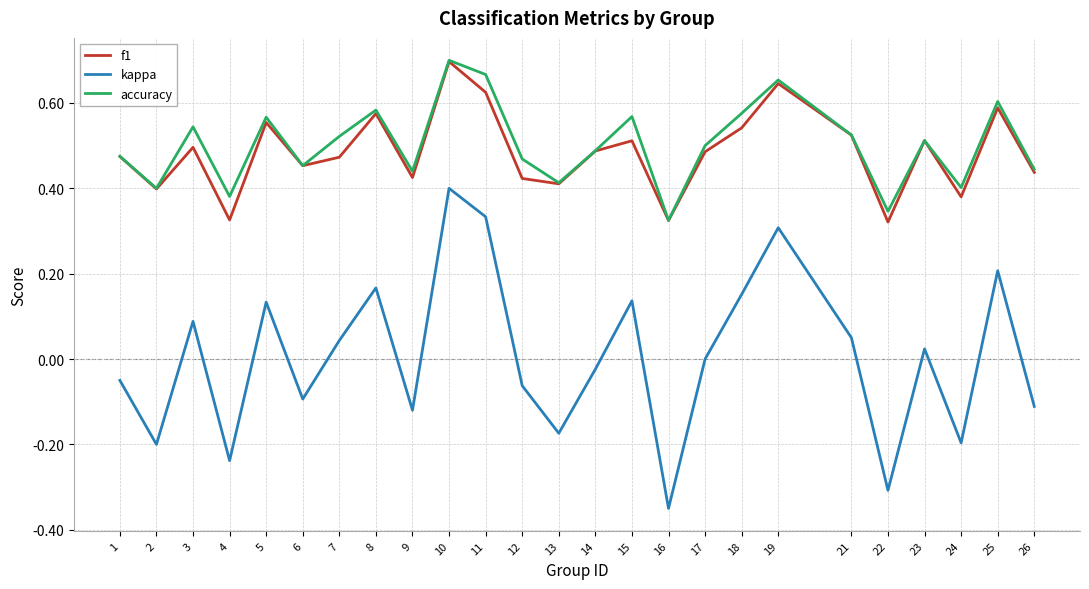

At which category is the sum across all series the highest?

10